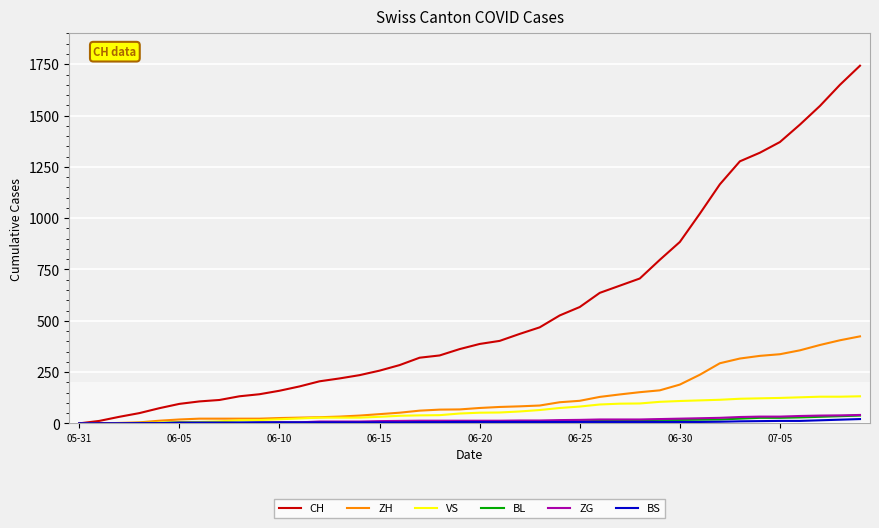

Which series has the widest spread of values?

CH